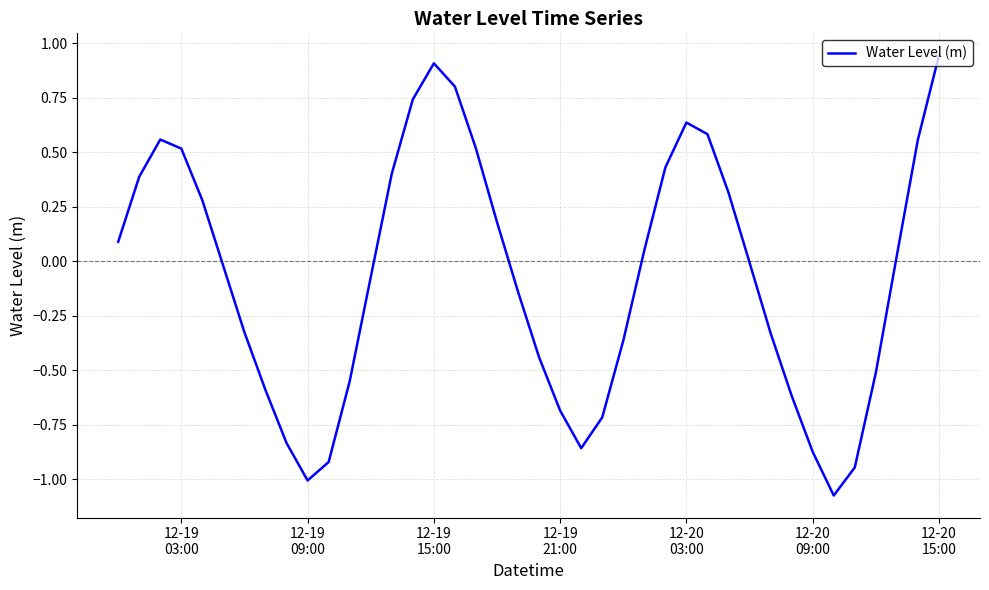

What is the difference between the maximum and minimum values?

2.0